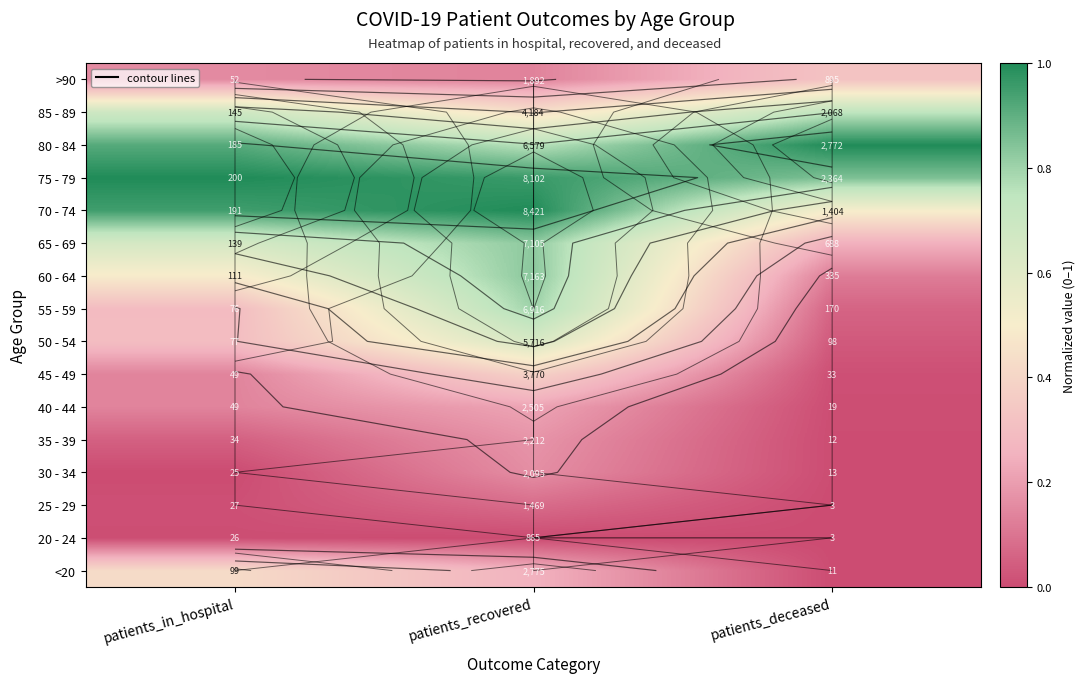

What is the total value across all series at patients_in_hospital?

6.2